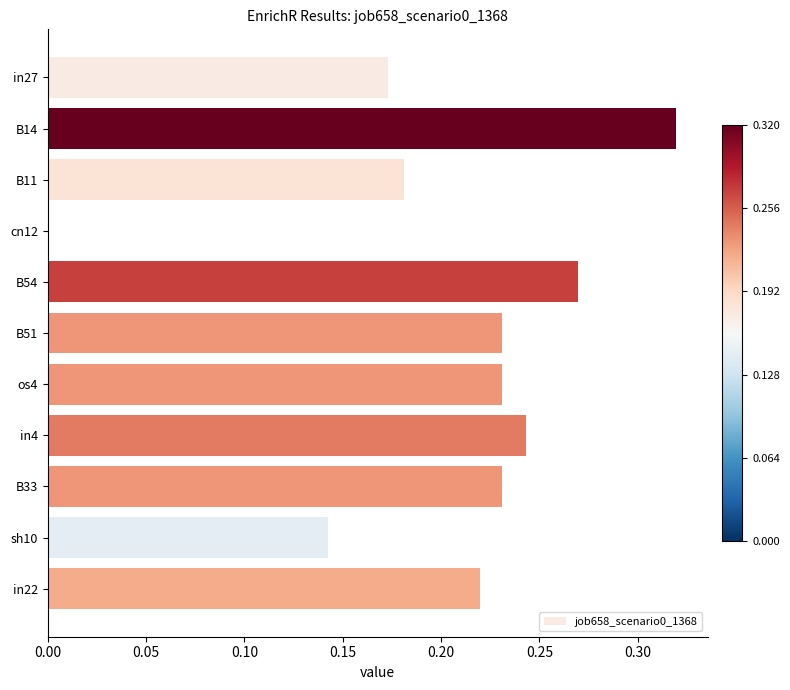

Does the chart contain stacked bars?

No